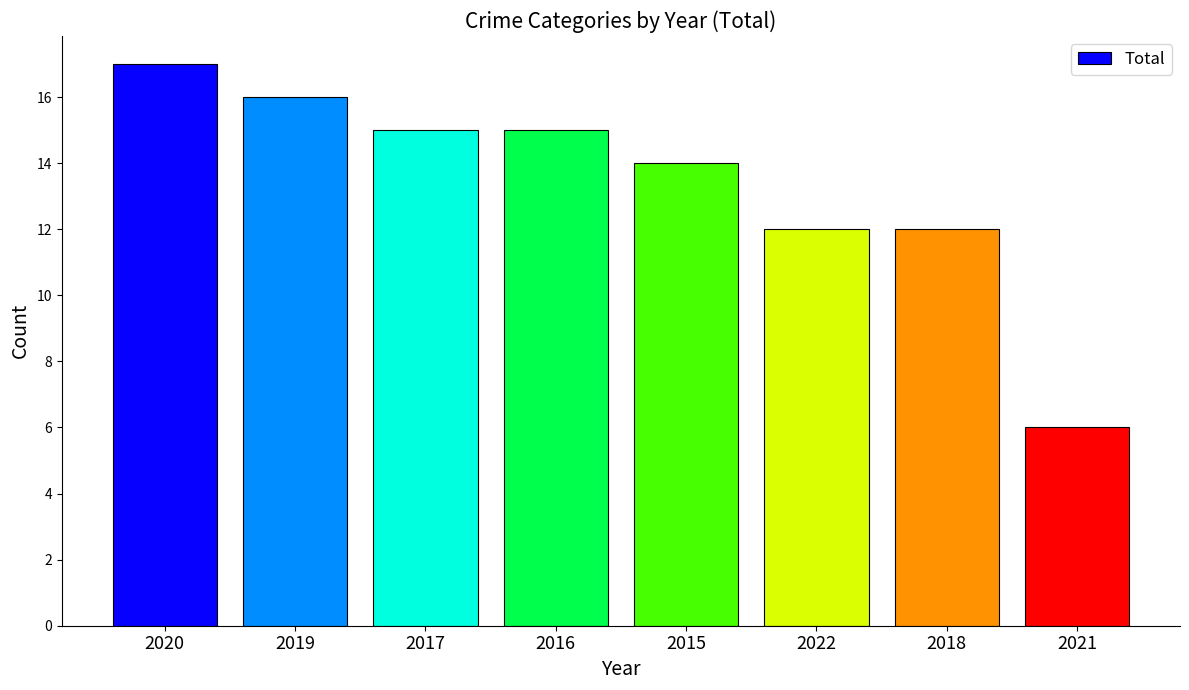

Between 2020 and 2018, which is larger?

2020